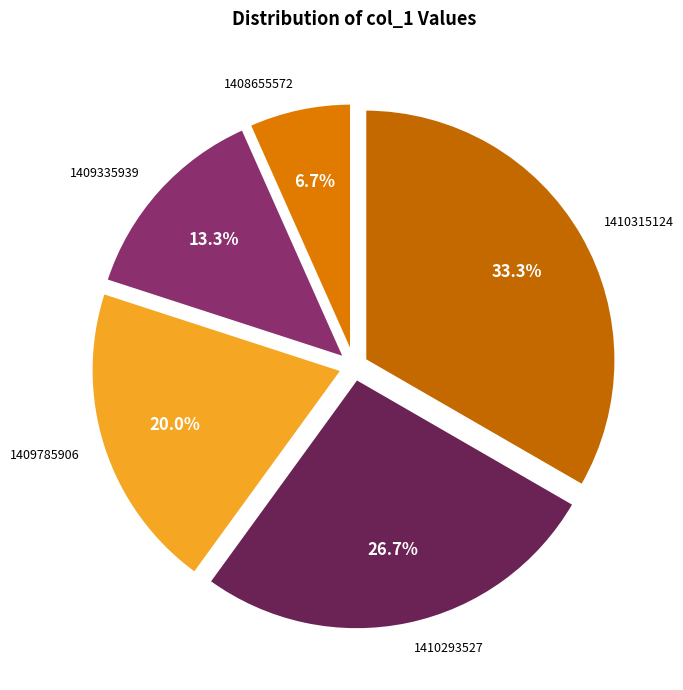

To the nearest percent, what percentage of the pie is 1410315124?

33%